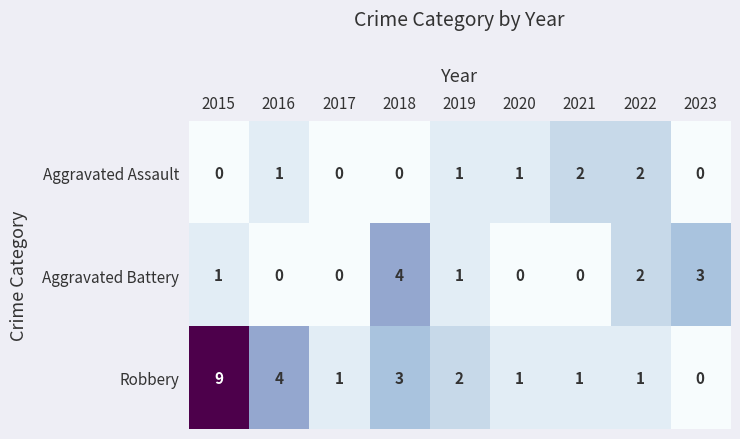

What is the total value across all series at 2015?

10